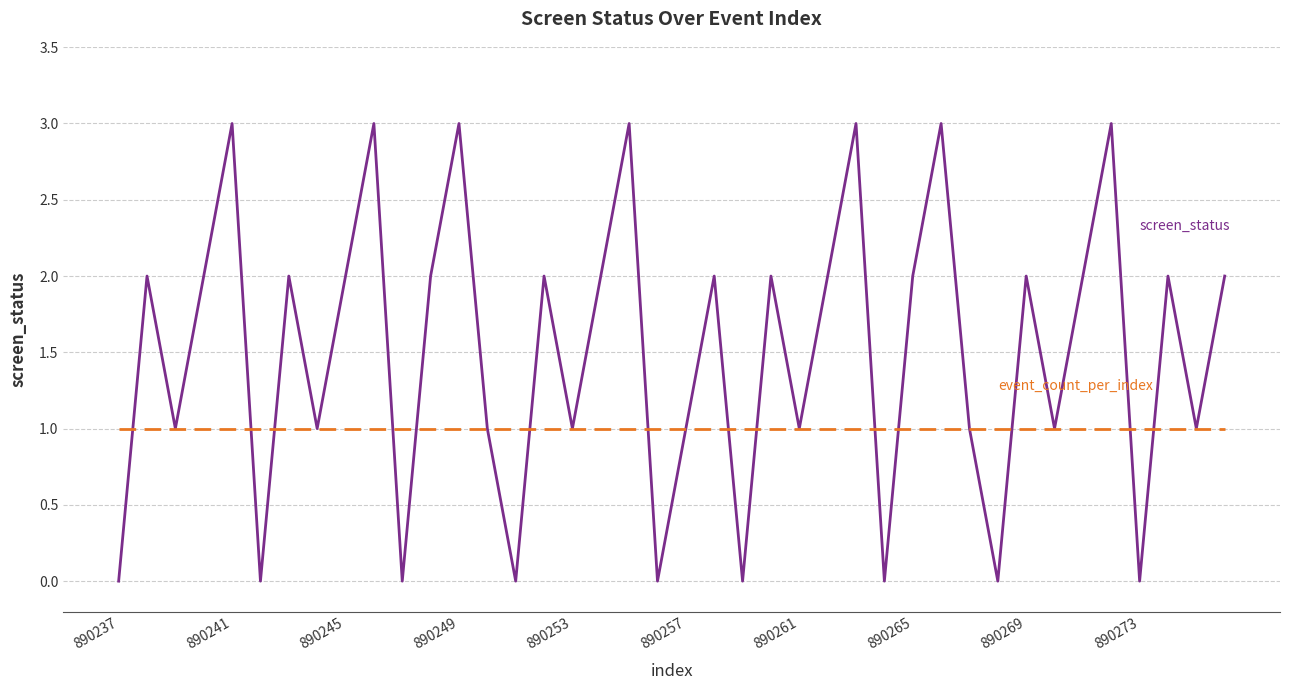

What is the maximum value shown in the chart?

3